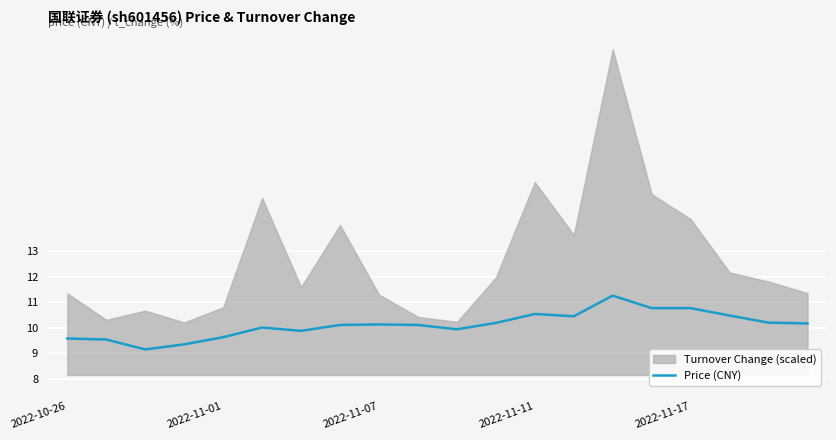

What is the difference between the second highest and second lowest values?

1.4